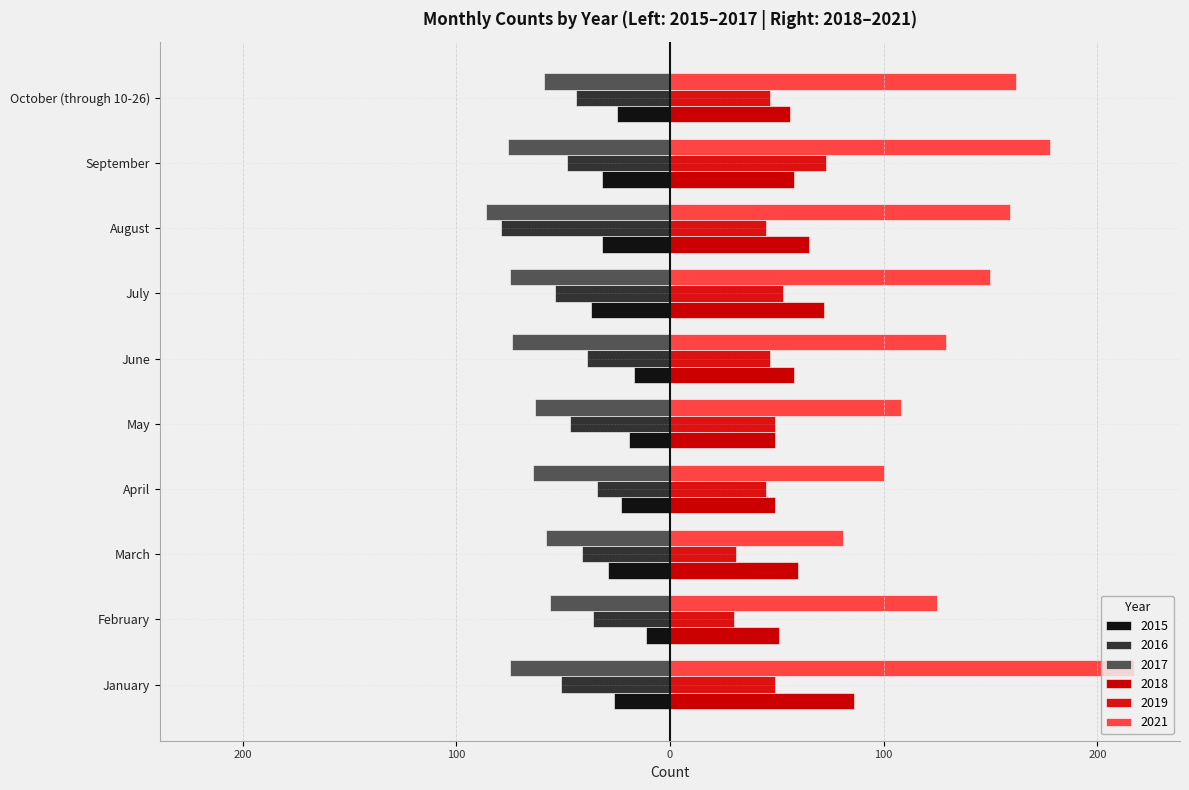

Which series has the largest range (max minus min)?

2021